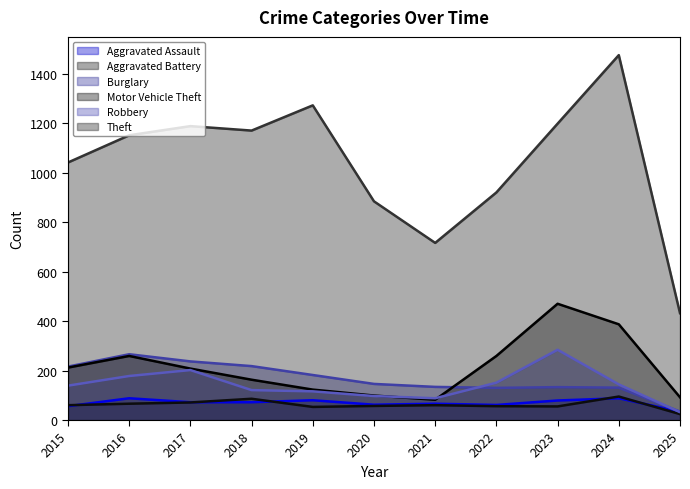

Between 2025 and 2021, which is larger?

2021